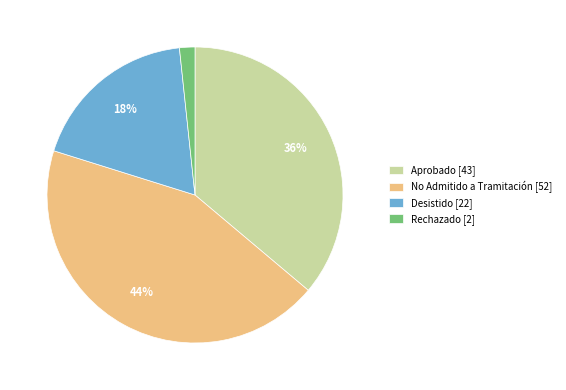

Rank the categories by value from highest to lowest.

No Admitido a Tramitación [52], Aprobado [43], Desistido [22], Rechazado [2]